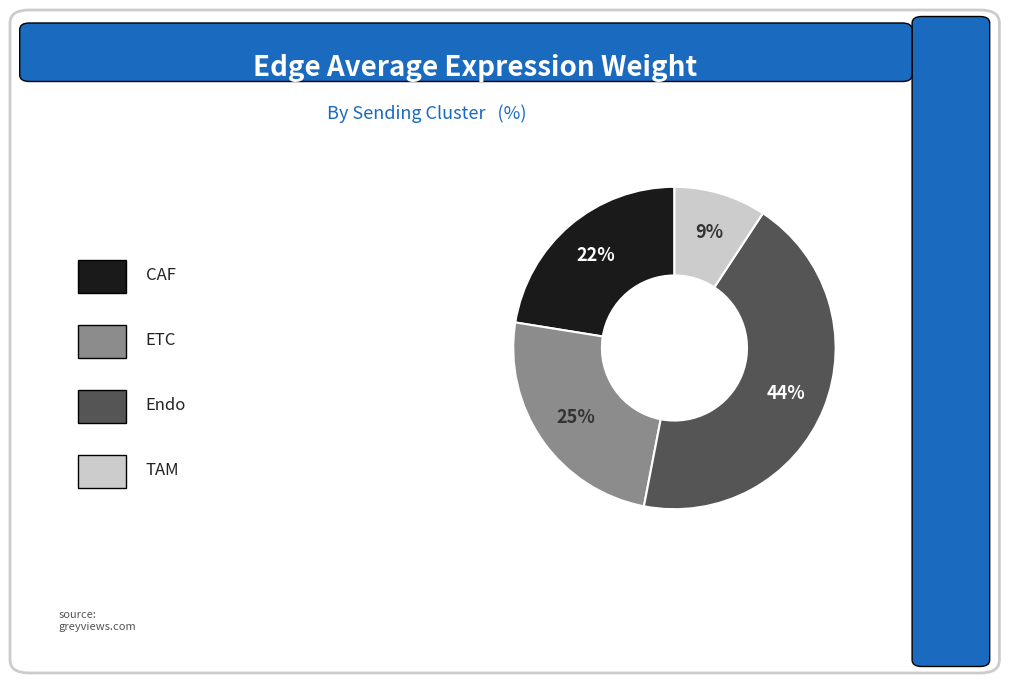

Count the number of slices in the pie.

4